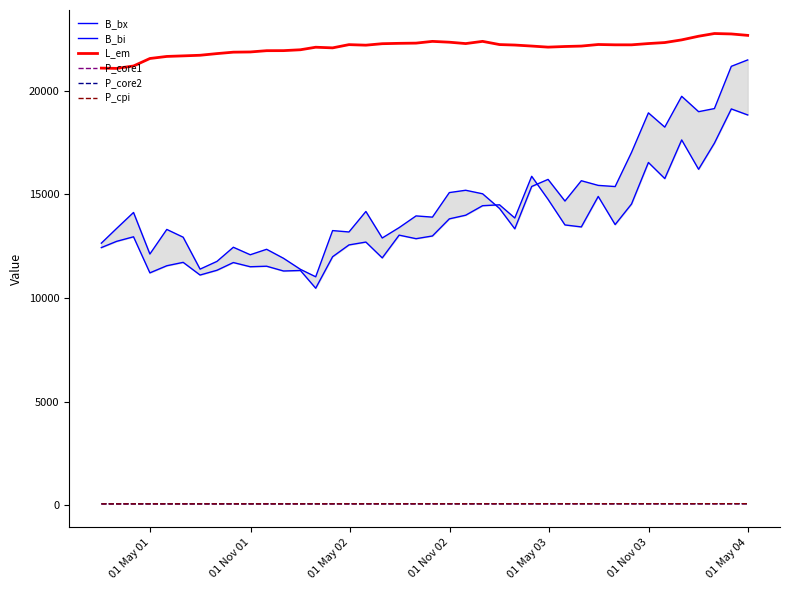

True or false: L_em and P_cpi cross at least once.

False